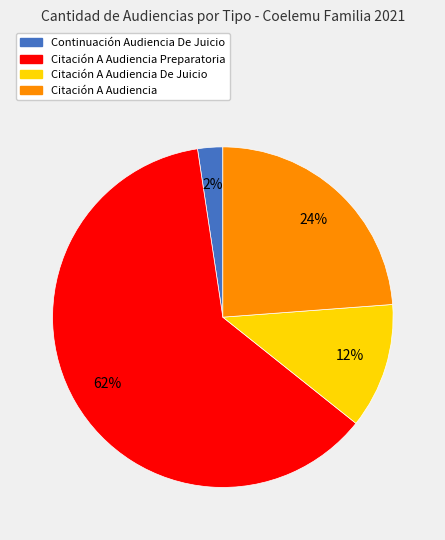

Is there any slice that represents more than half of the pie?

Yes